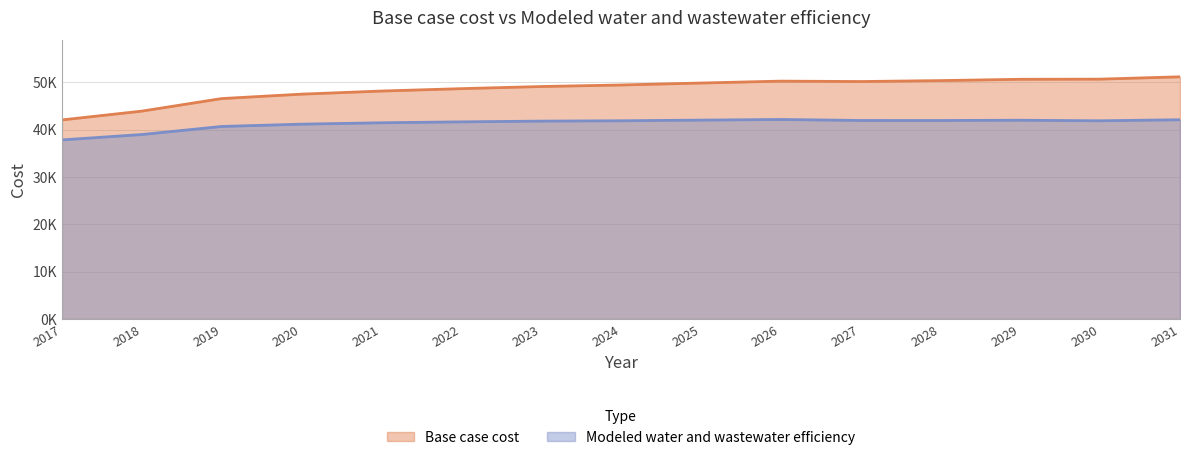

Which category has the lowest value in the Base case cost series?

2017